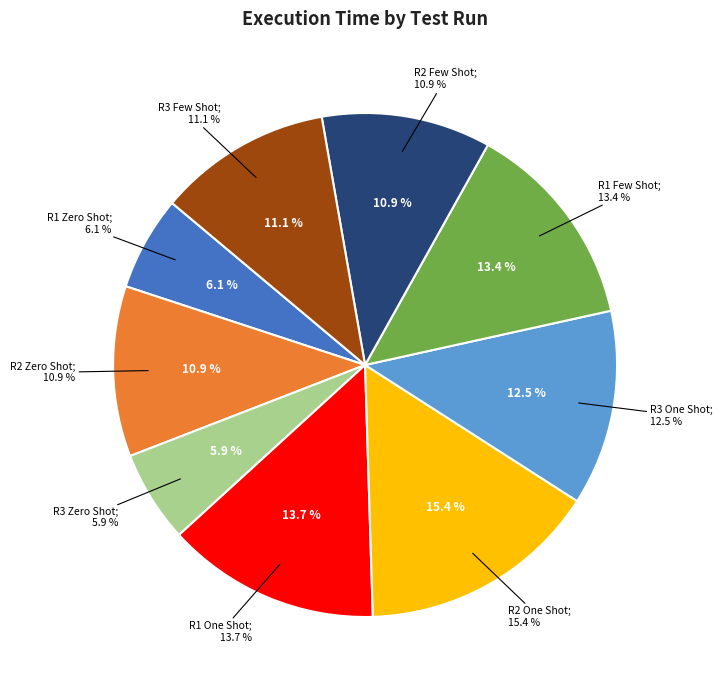

To the nearest percent, what portion does R1 One Shot represent?

14%